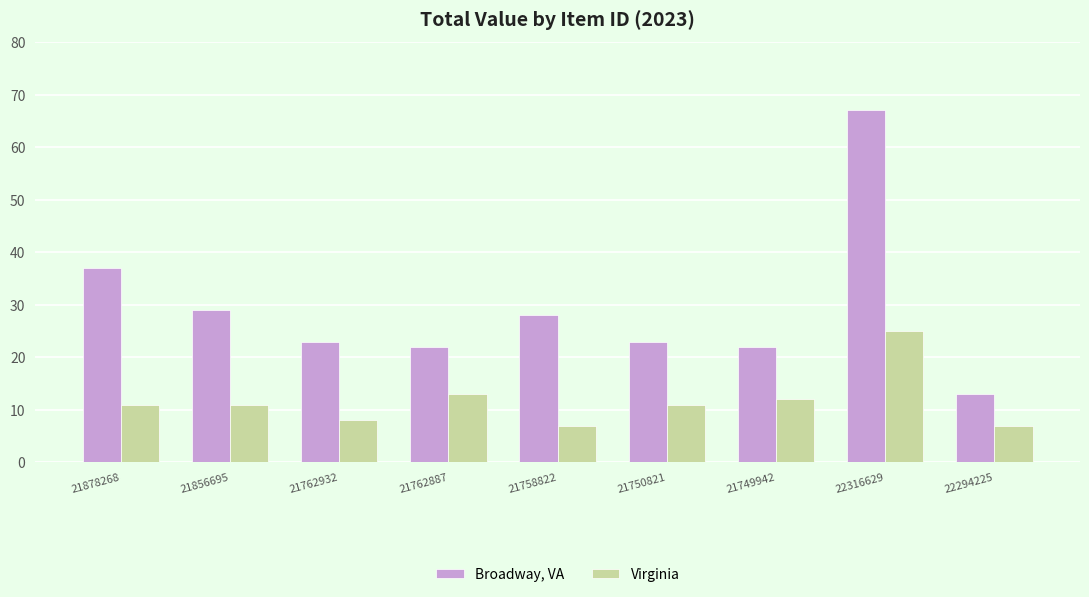

Reading left to right, transcribe all the data shown in this chart.

Broadway, VA: 37	29	23	22	28	23	22	67	13
Virginia: 11	11	8	13	7	11	12	25	7